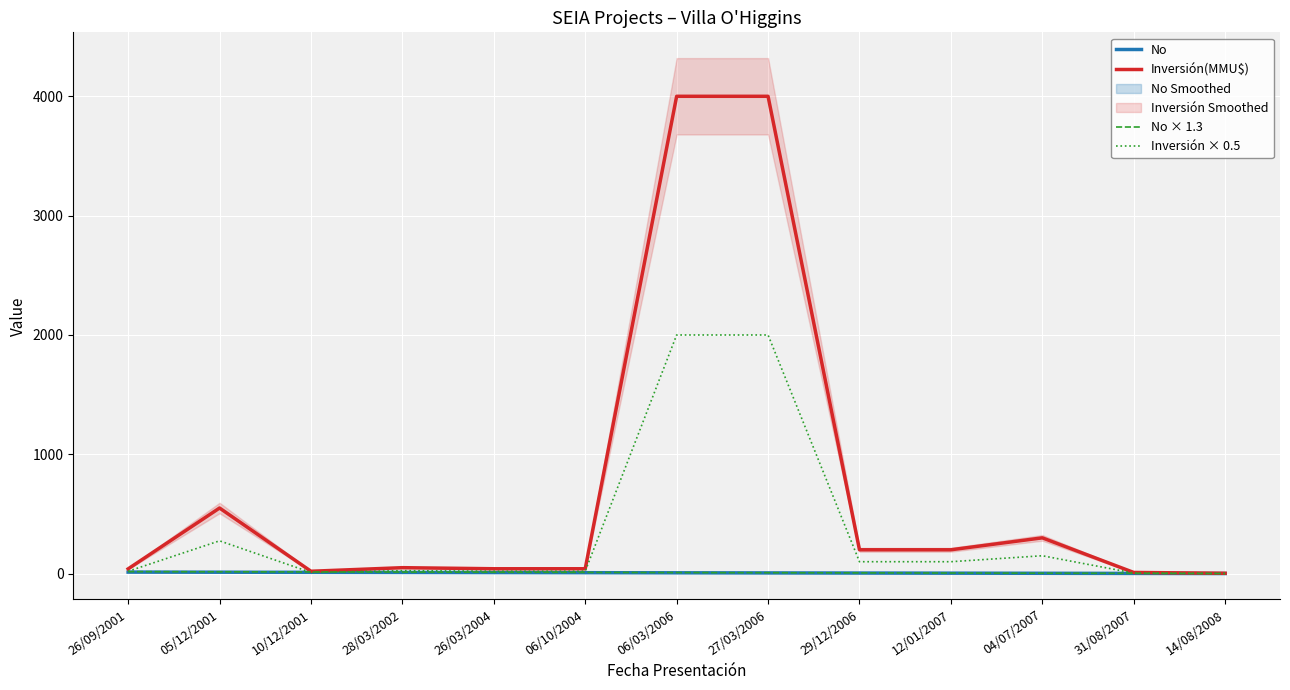

True or false: Inversión × 0.5 and Inversión(MMU$) cross at least once.

False